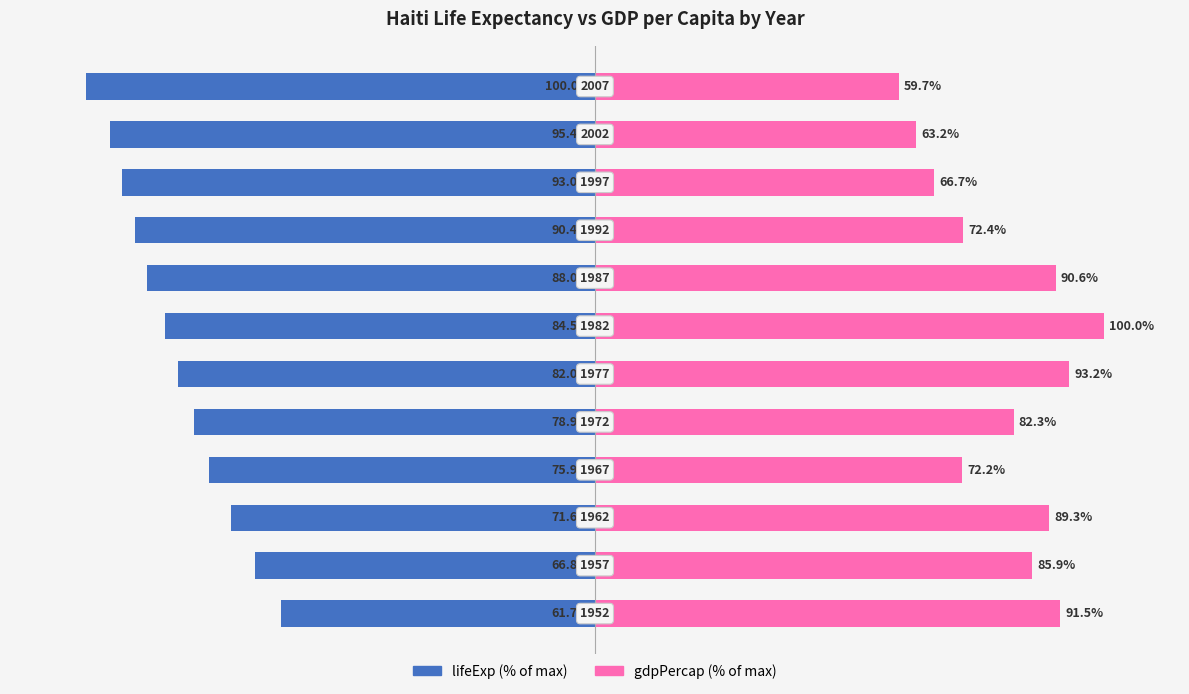

Is it true that gdpPercap equals 122.5 at −150?

False